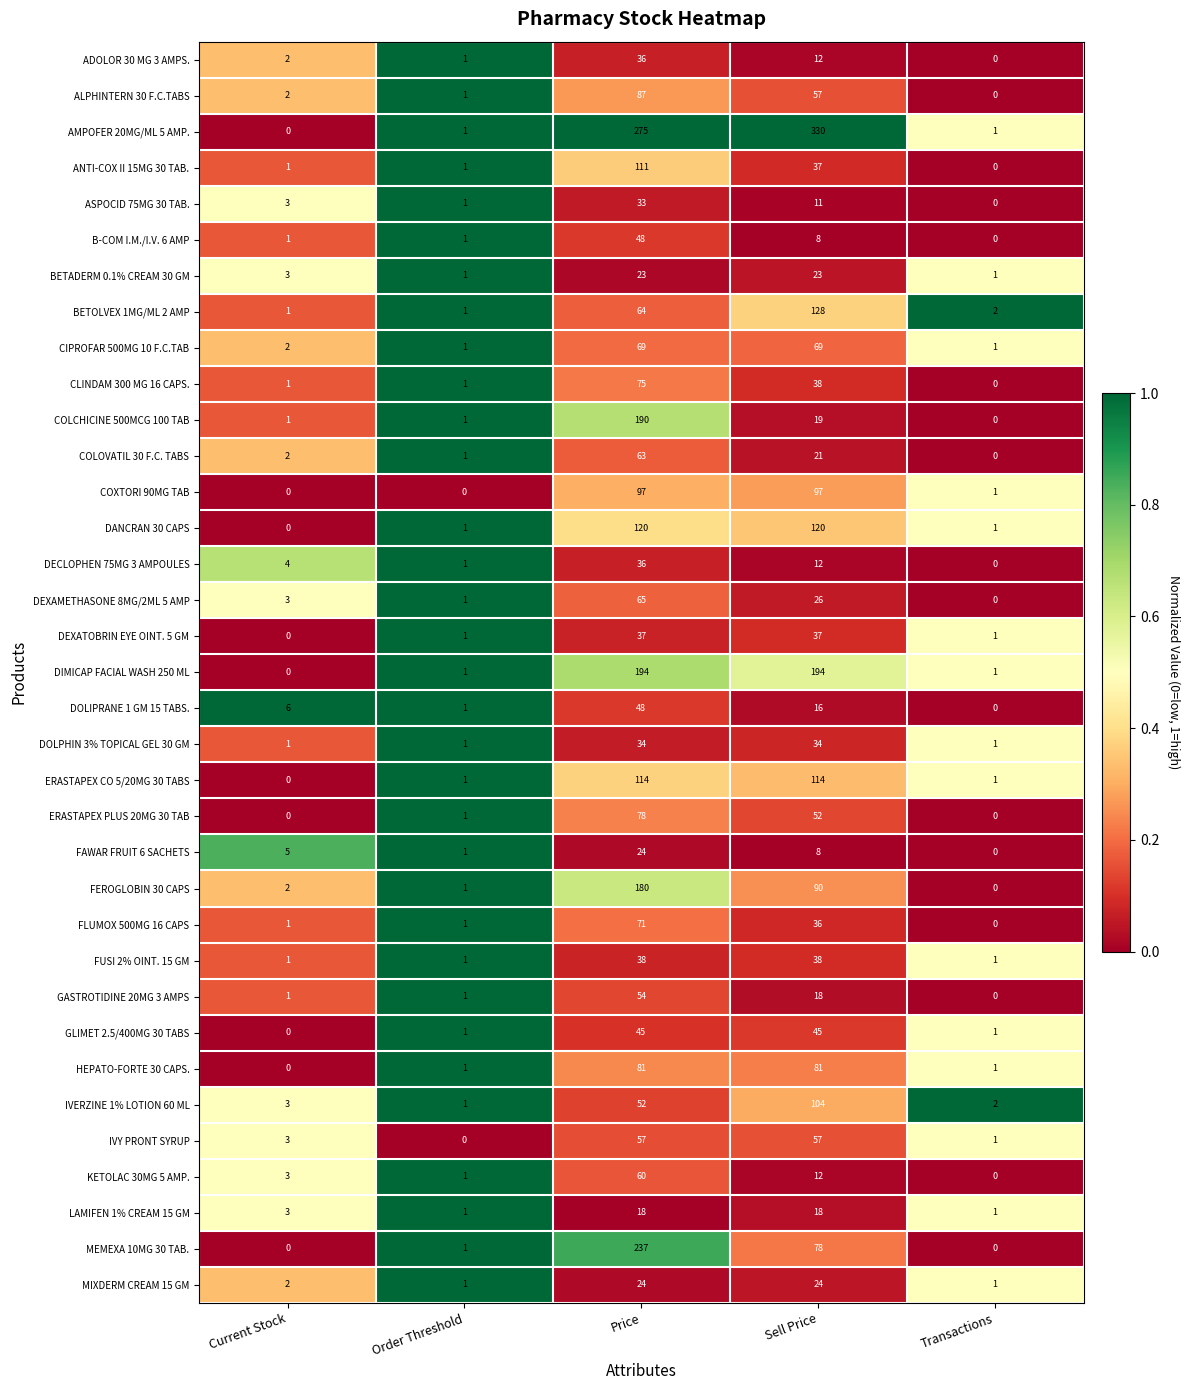

Which series changed the most between Price and Sell Price?

COLCHICINE 500MCG 100 TAB